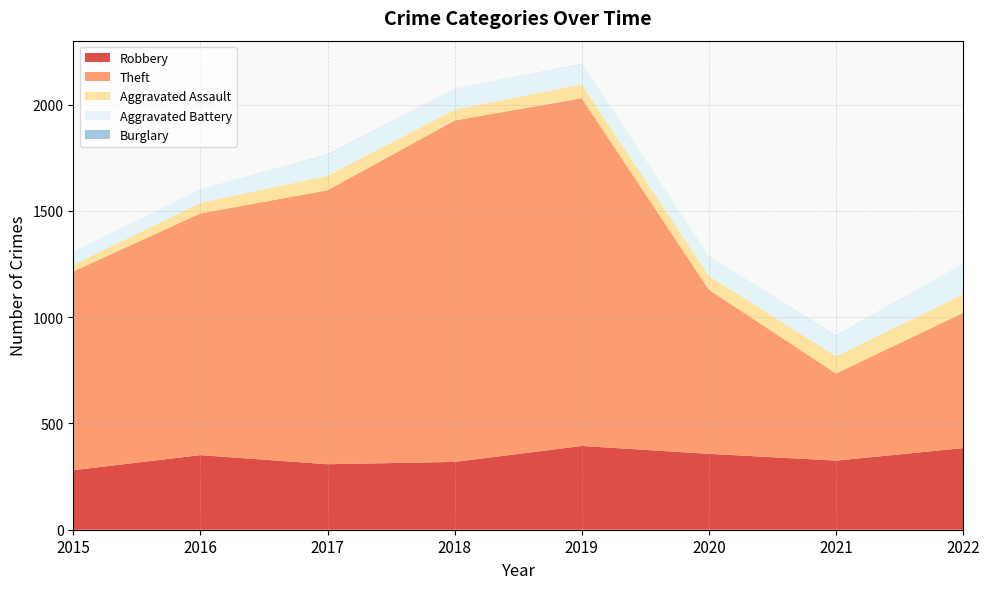

Reading right to left, what are all the values shown in this chart?

Robbery: 384	325	357	394	319	308	351	280
Theft: 636	410	772	1636	1606	1289	1137	935
Aggravated Assault: 88	81	65	65	51	68	50	31
Aggravated Battery: 144	96	93	95	100	99	64	61
Burglary: 0	1	0	1	0	1	0	0